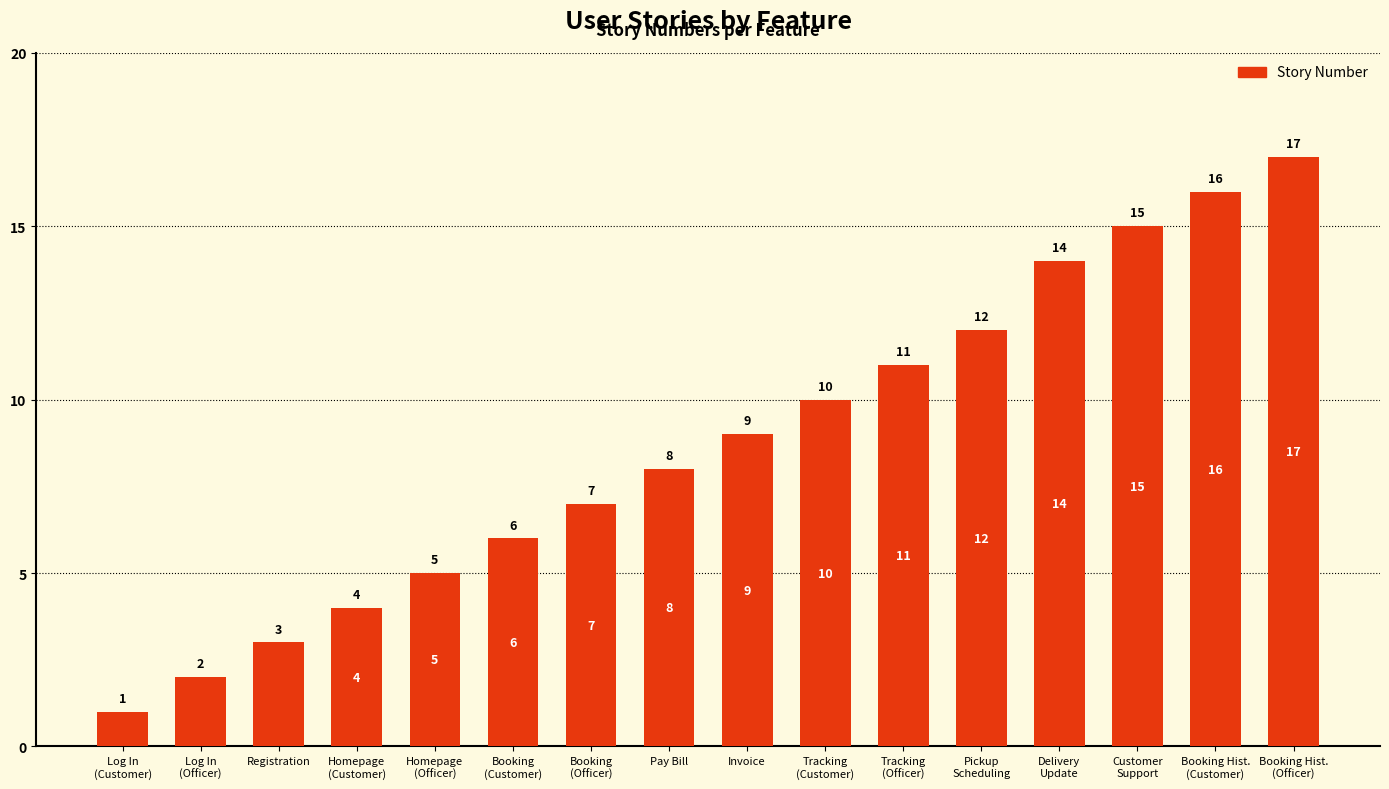

What is the average value?

9